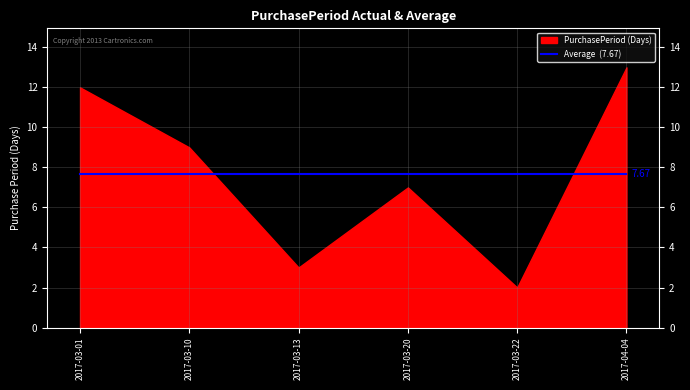

The value at 2017-03-22 is 3. True or false?

False